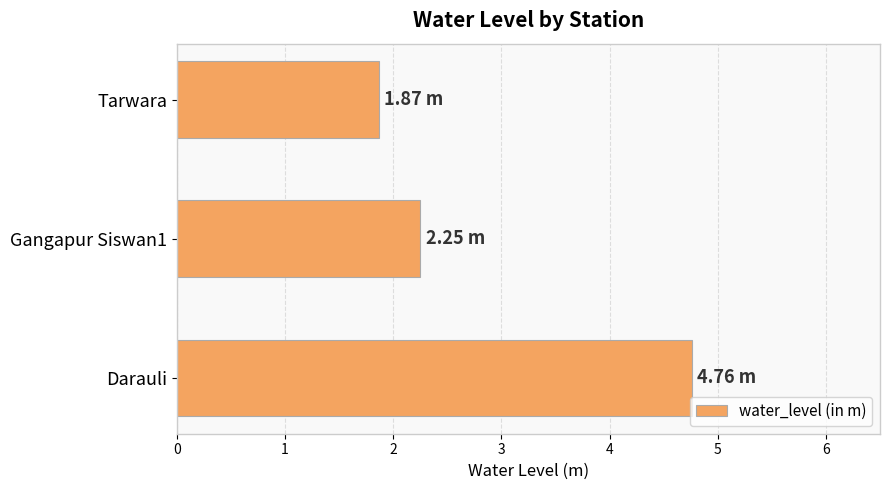

What is the change in value from Darauli to Tarwara?

-2.9